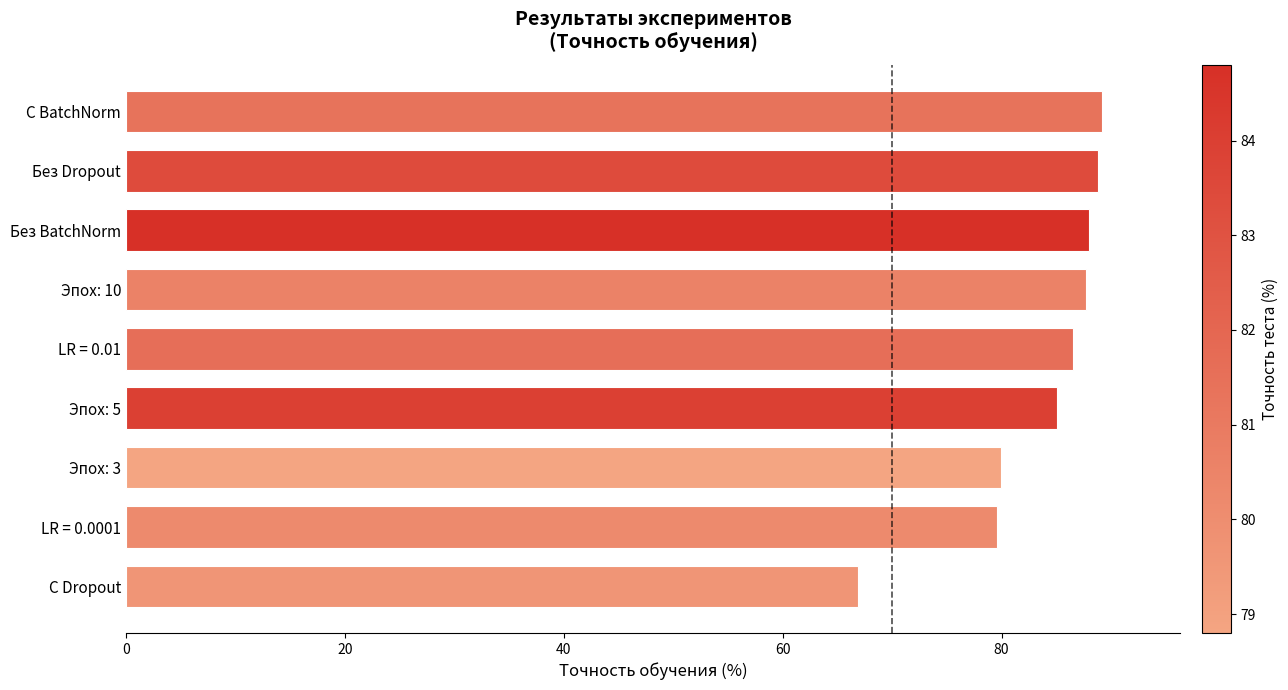

What is the average value?

83.5